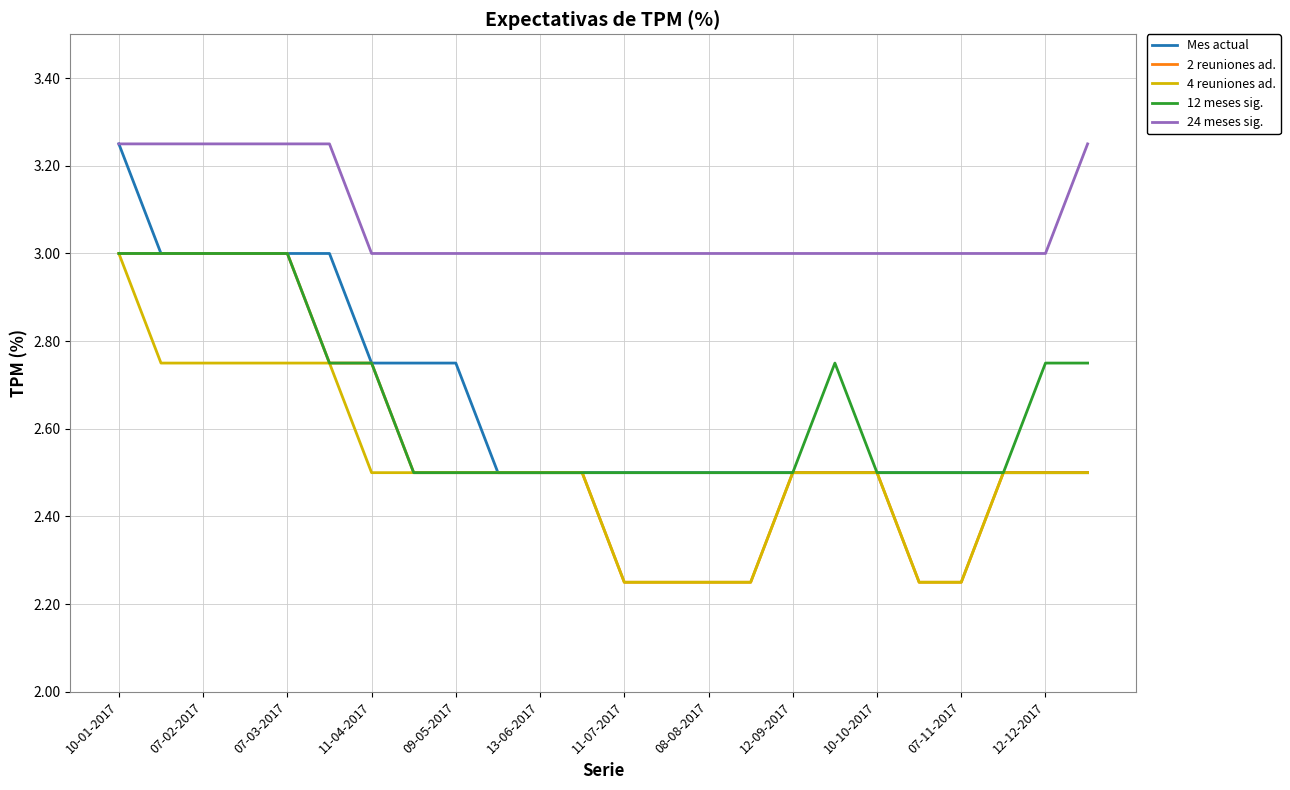

True or false: 24 meses sig. and 12 meses sig. cross at least once.

False